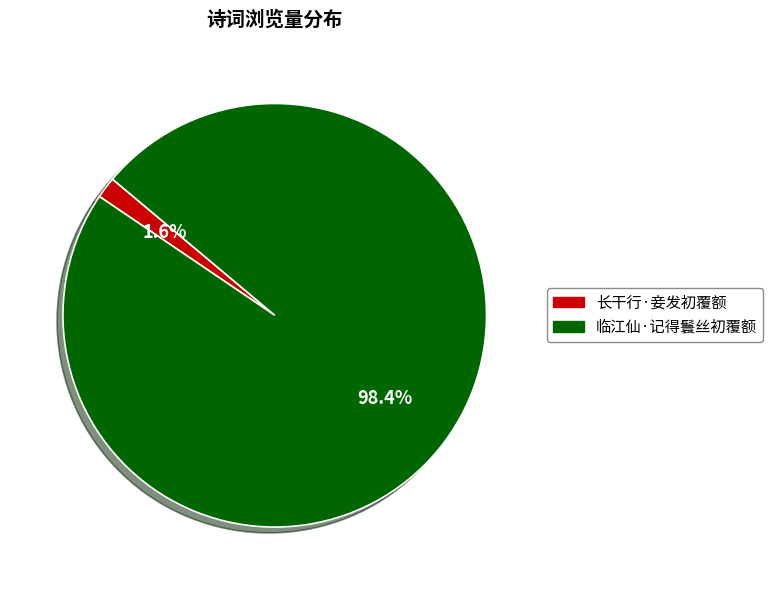

Which category has the biggest portion of the pie?

临江仙·记得鬟丝初覆额